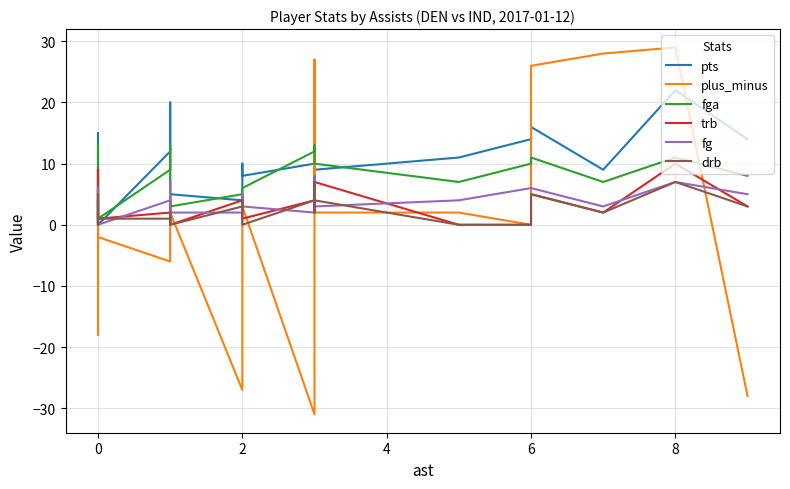

True or false: trb and plus_minus cross at least once.

True